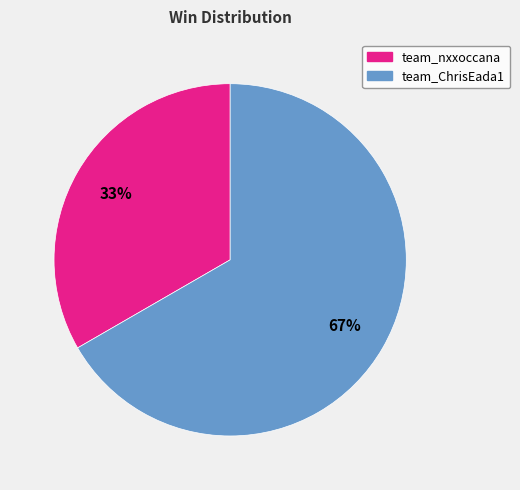

Which slice represents more than half of the pie?

team_ChrisEada1